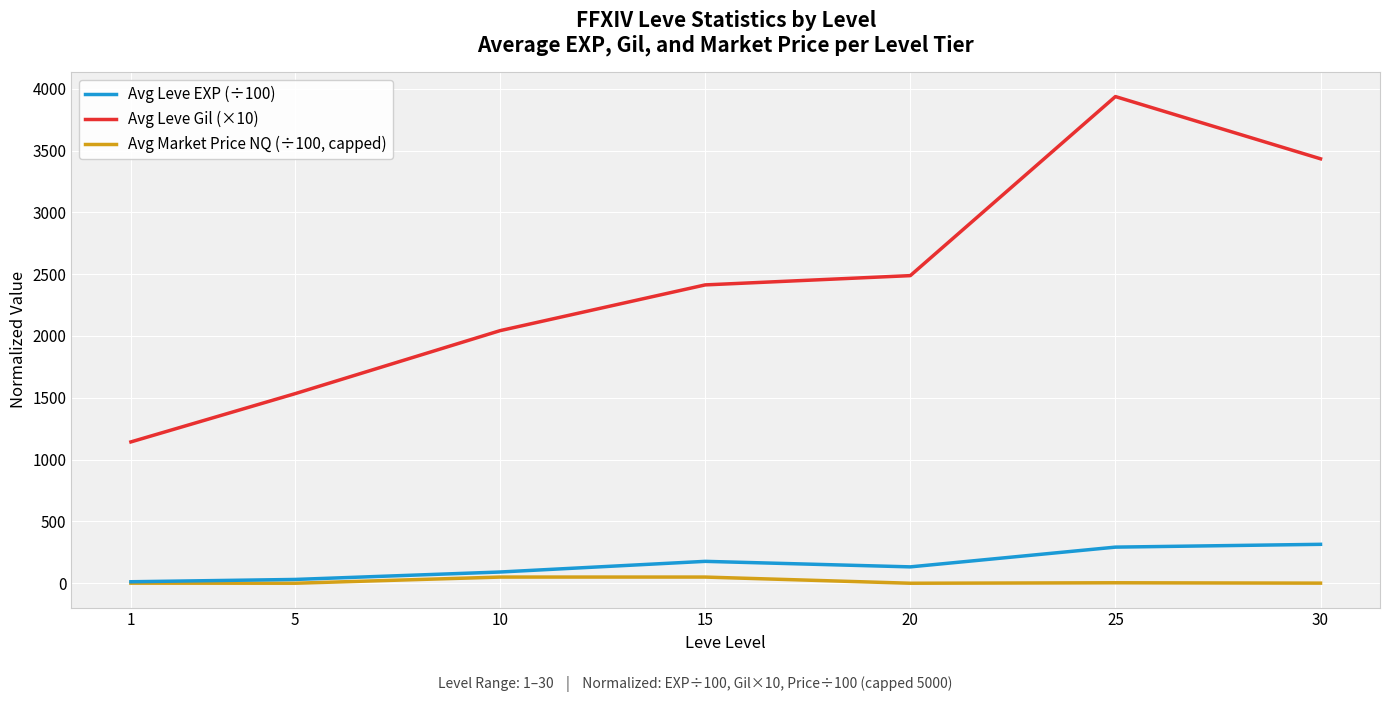

Where is the first local maximum for Avg Leve Gil (×10)?

25